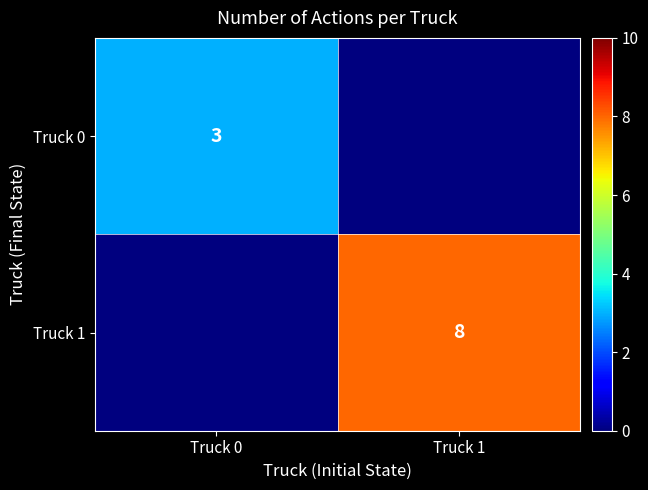

Rank the series at Truck 0 from highest to lowest value.

Truck 0, Truck 1